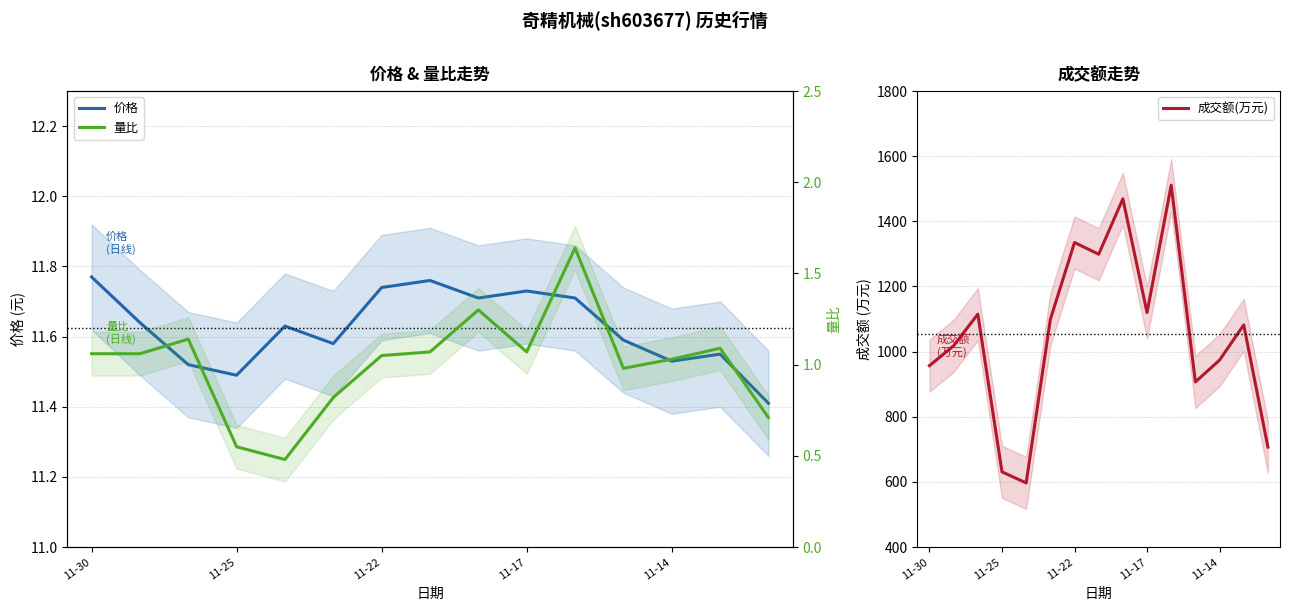

How many interior local peaks does the 价格 series have?

4